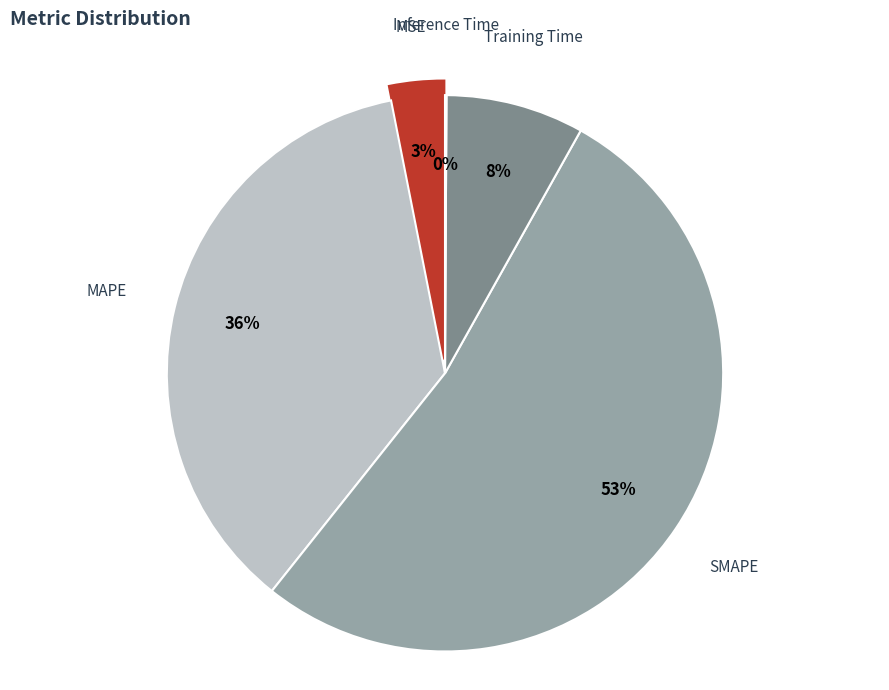

What is the change in value from MSE to MAPE?

+0.6